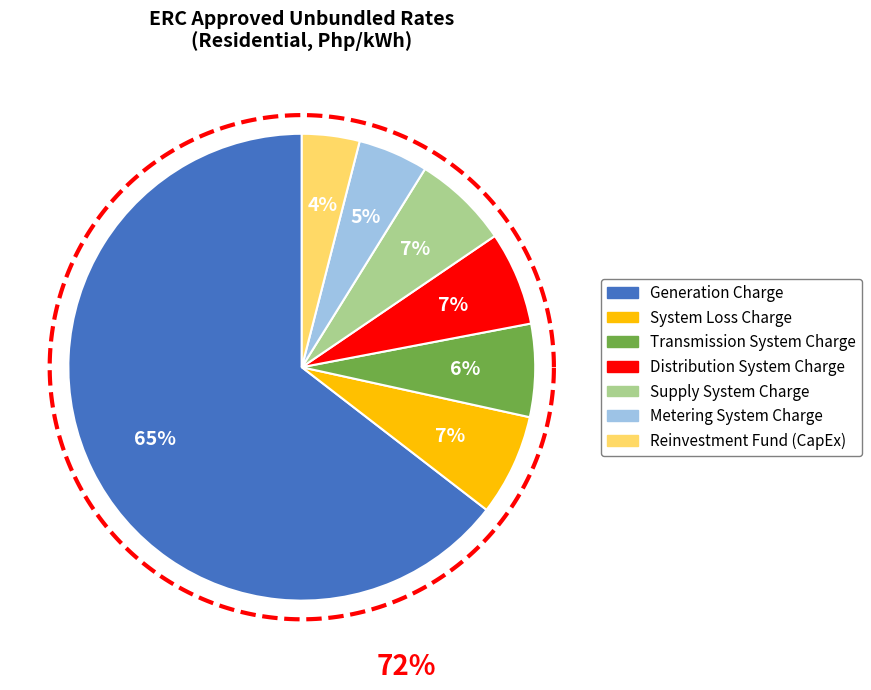

What is the largest slice in the pie chart?

Generation Charge